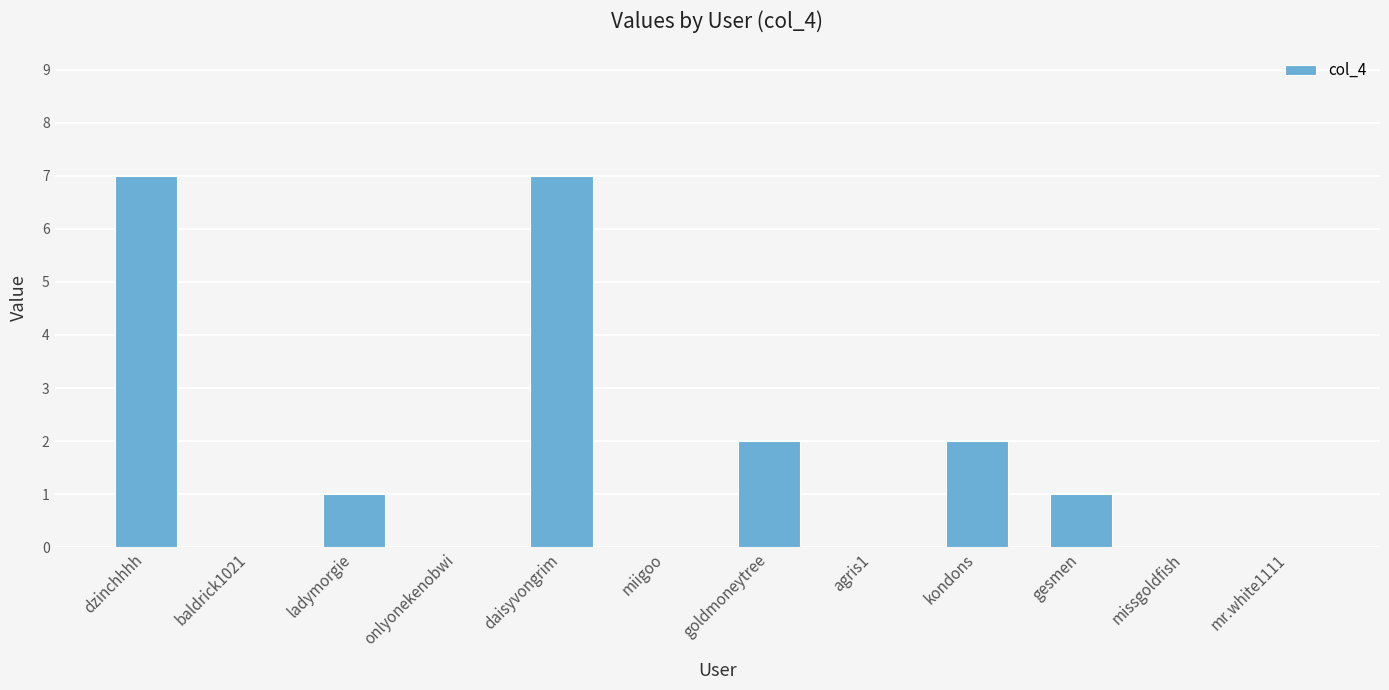

Count the number of categories in the chart.

12